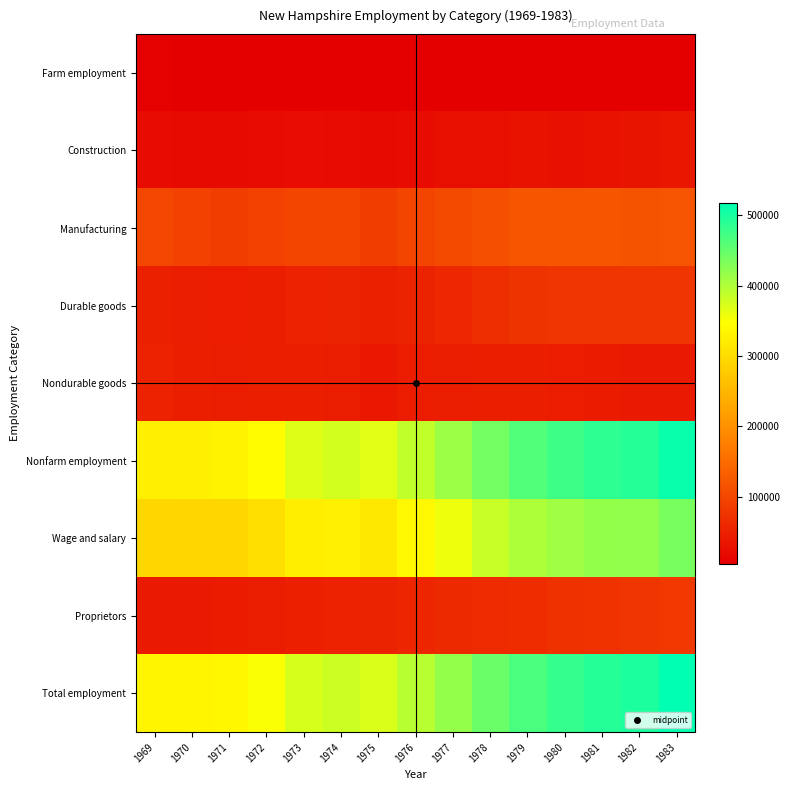

At 1979, list the series in order from smallest to largest.

Farm employment, Construction, Nondurable goods, Proprietors, Durable goods, Manufacturing, Wage and salary, Nonfarm employment, Total employment